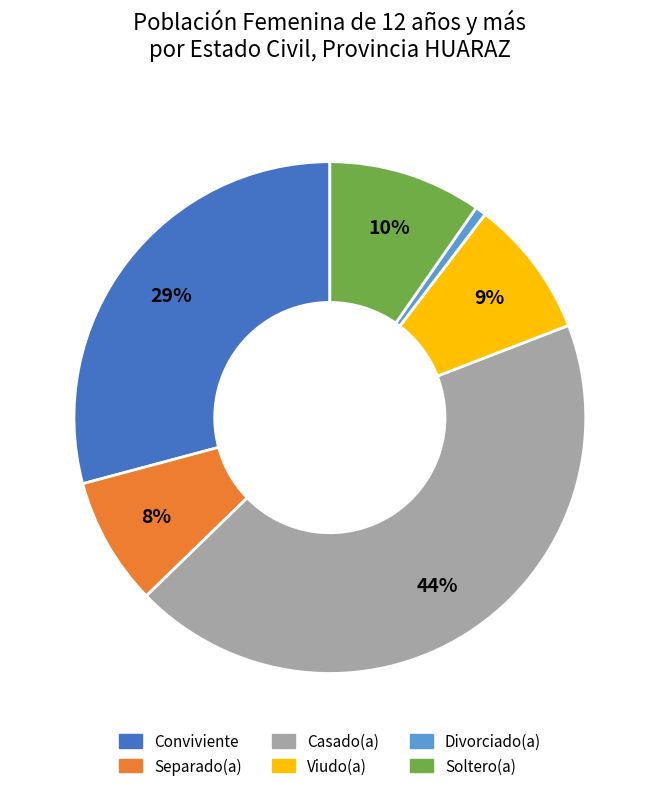

What is the ratio of the value at Conviviente to the value at Casado(a)?

0.7